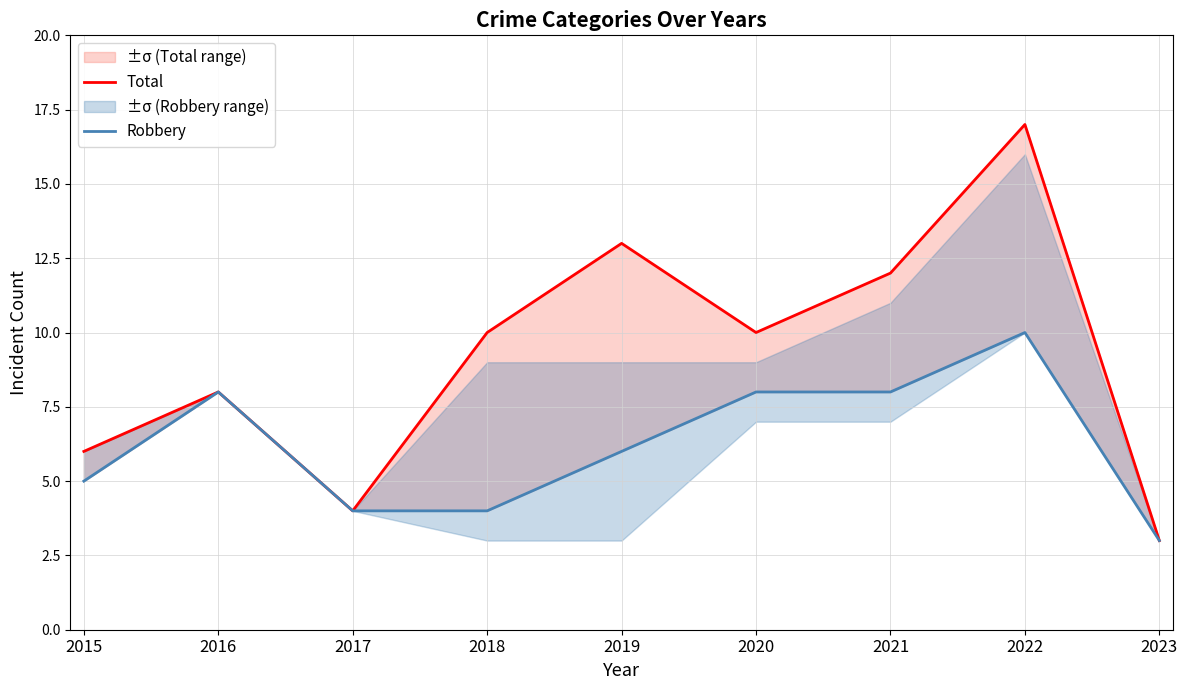

Reading left to right, what are all the values shown in this chart?

Total: 2015=6	2016=8	2017=4	2018=10	2019=13	2020=10	2021=12	2022=17	2023=3
Robbery: 2015=5	2016=8	2017=4	2018=4	2019=6	2020=8	2021=8	2022=10	2023=3